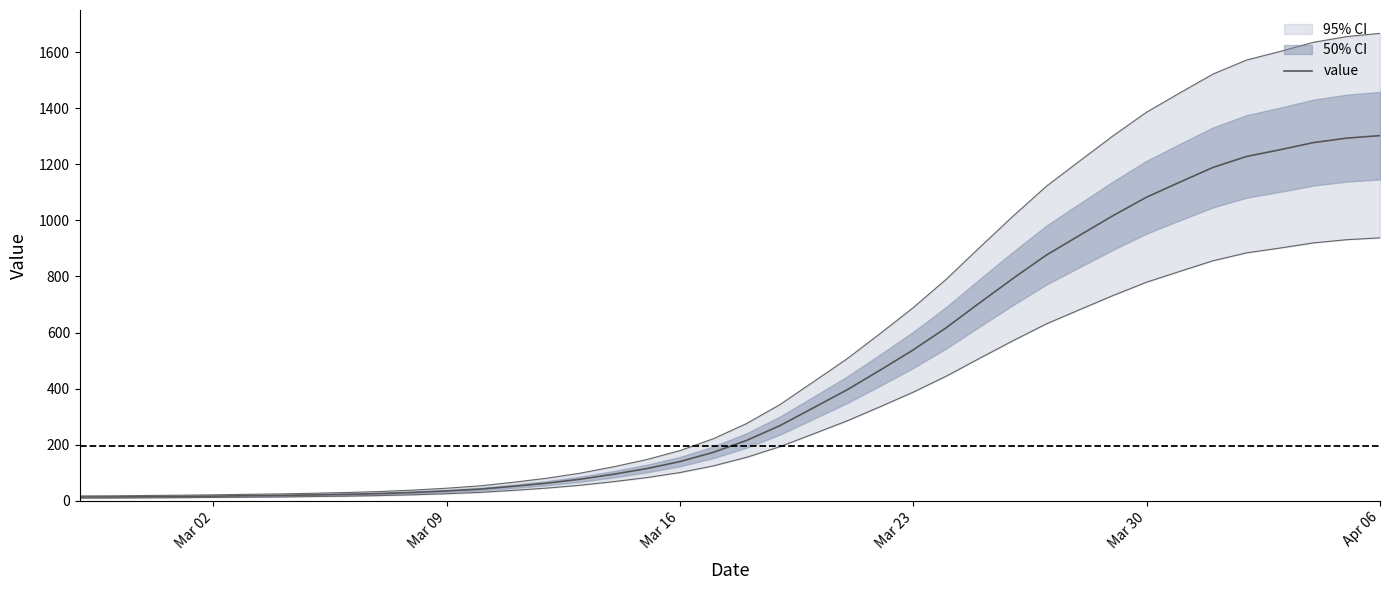

Reading left to right, transcribe all the data shown in this chart.

13.5	13.8	14.8	15.5	16.5	18.0	19.0	21.0	23.0	25.8	29.8	35.0	41.5	51.5	62.8	76.8	94.5	114.8	139.8	172.8	215.2	268.0	331.2	394.8	465.5	538.2	618.2	706.8	793.8	877.0	947.5	1017.5	1083.0	1136.8	1189.5	1228.2	1252.0	1277.5	1293.5	1302.5